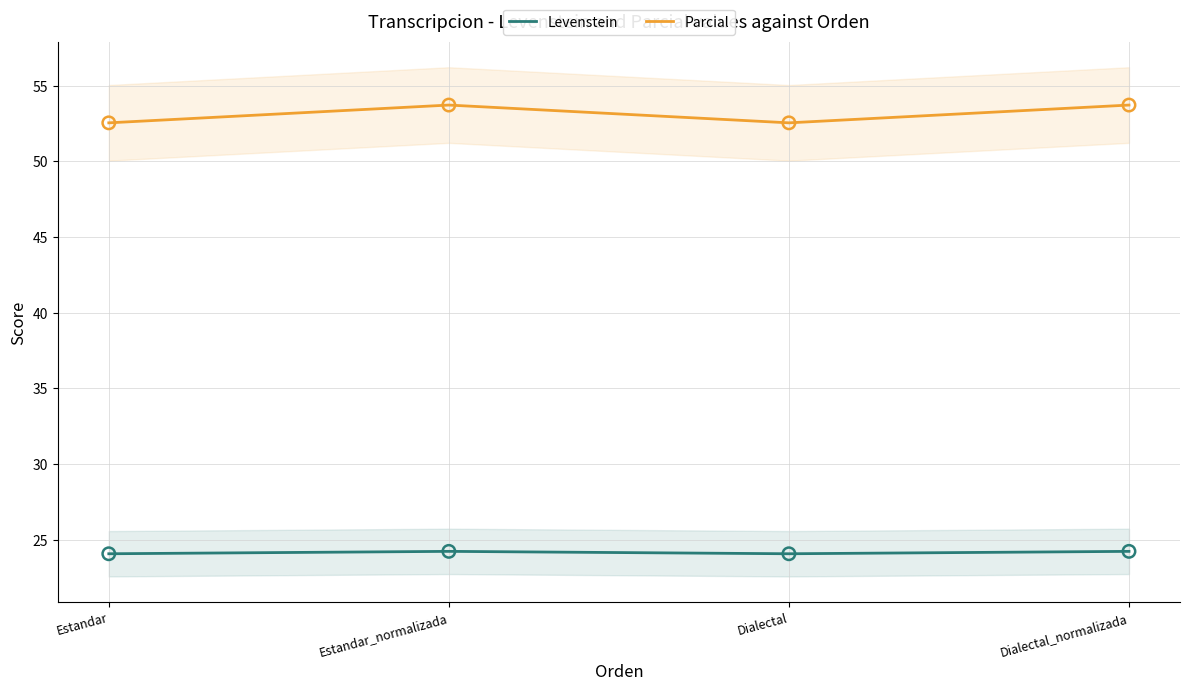

What is the total value across all series at Estandar_normalizada?

78.0